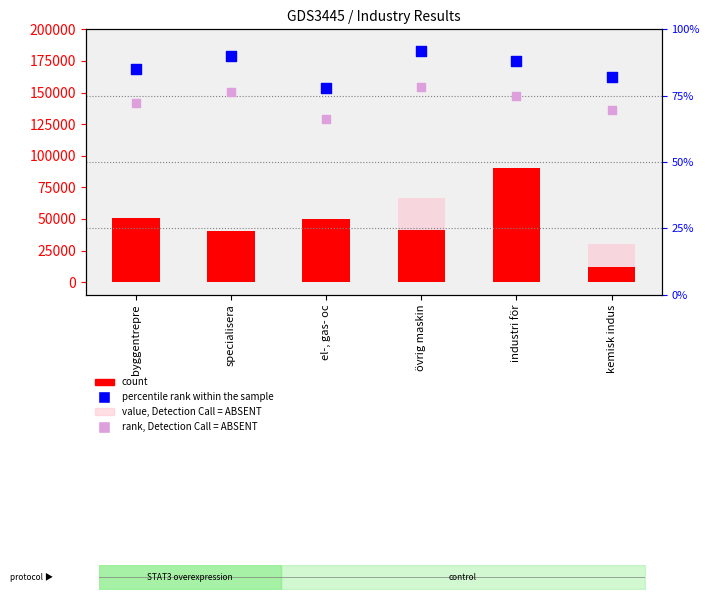

What are all the series names shown in the legend?

count, value, Detection Call = ABSENT, percentile rank within the sample, rank, Detection Call = ABSENT